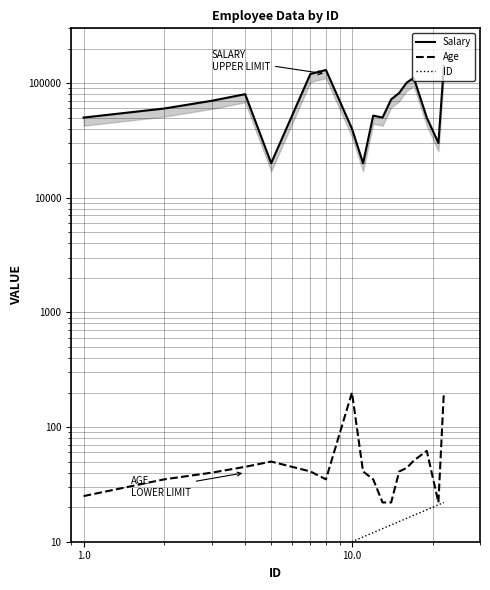

True or false: ID and Salary cross at least once.

False